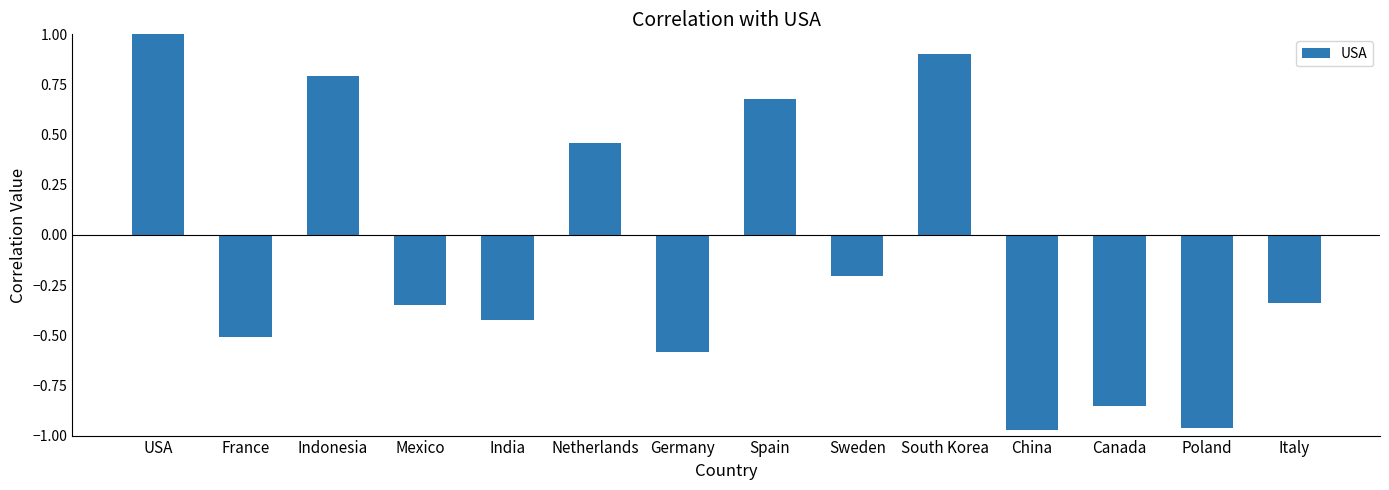

The value at USA is 1.4. True or false?

False